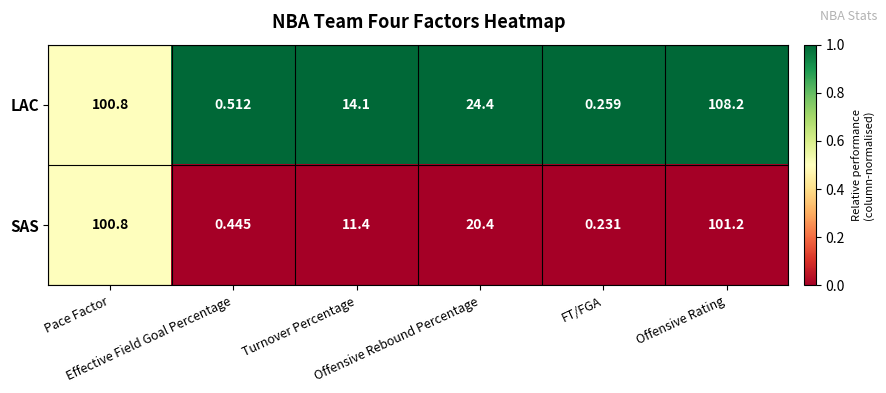

Rank the series by their maximum value, from highest to lowest.

LAC, SAS